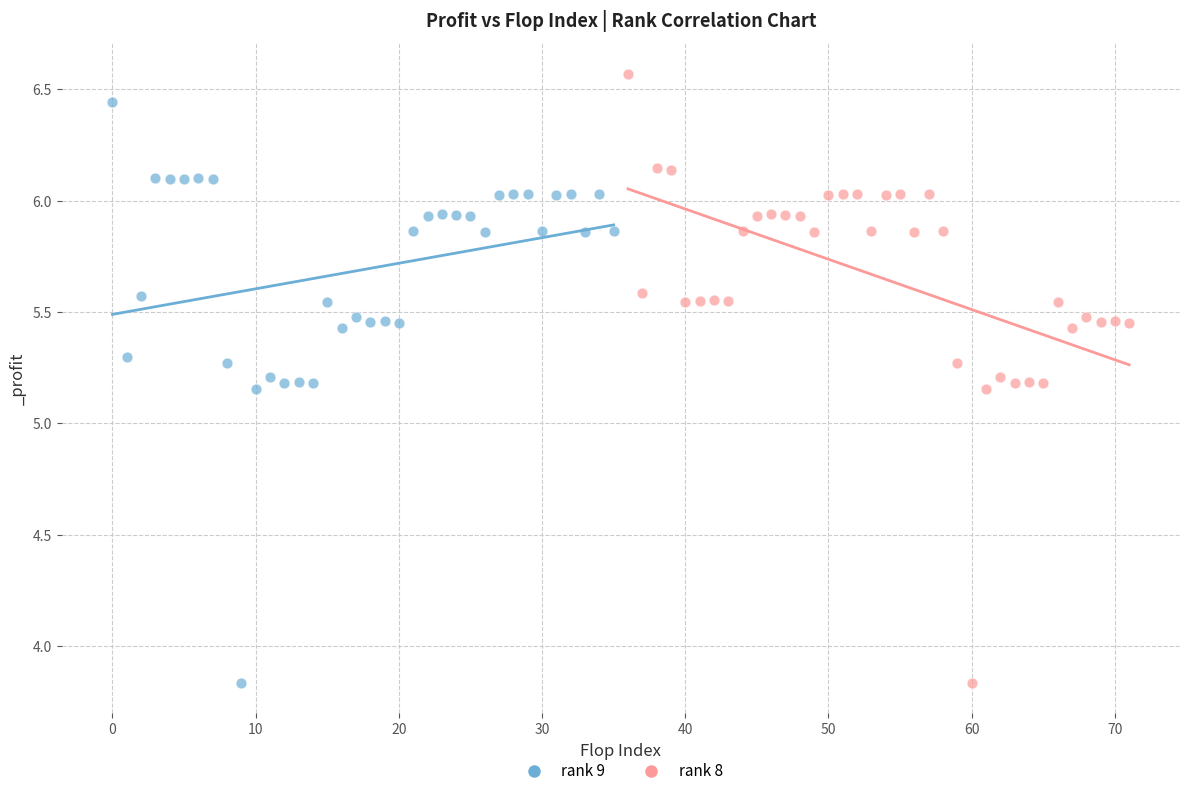

Which series has the largest Y range (max minus min)?

rank 8